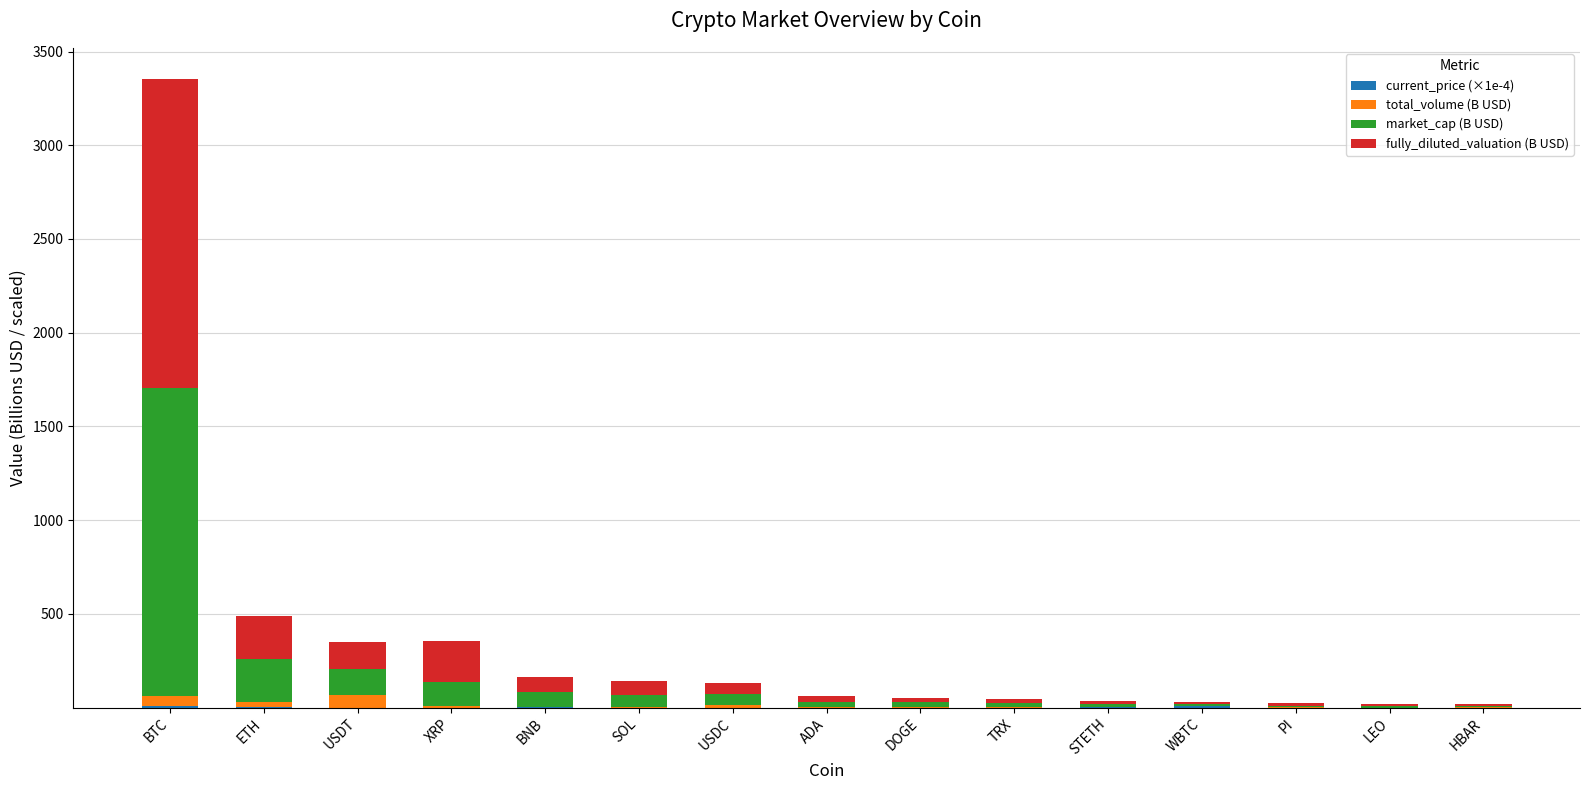

At how many categories does at least one series exceed 186?

3